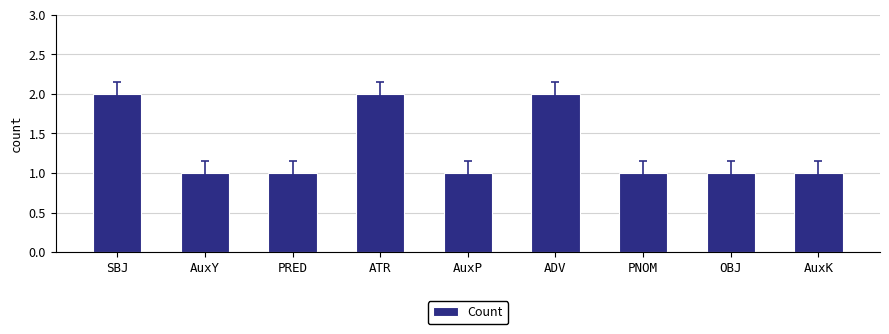

What is the value of the 8th bar from the left?

1